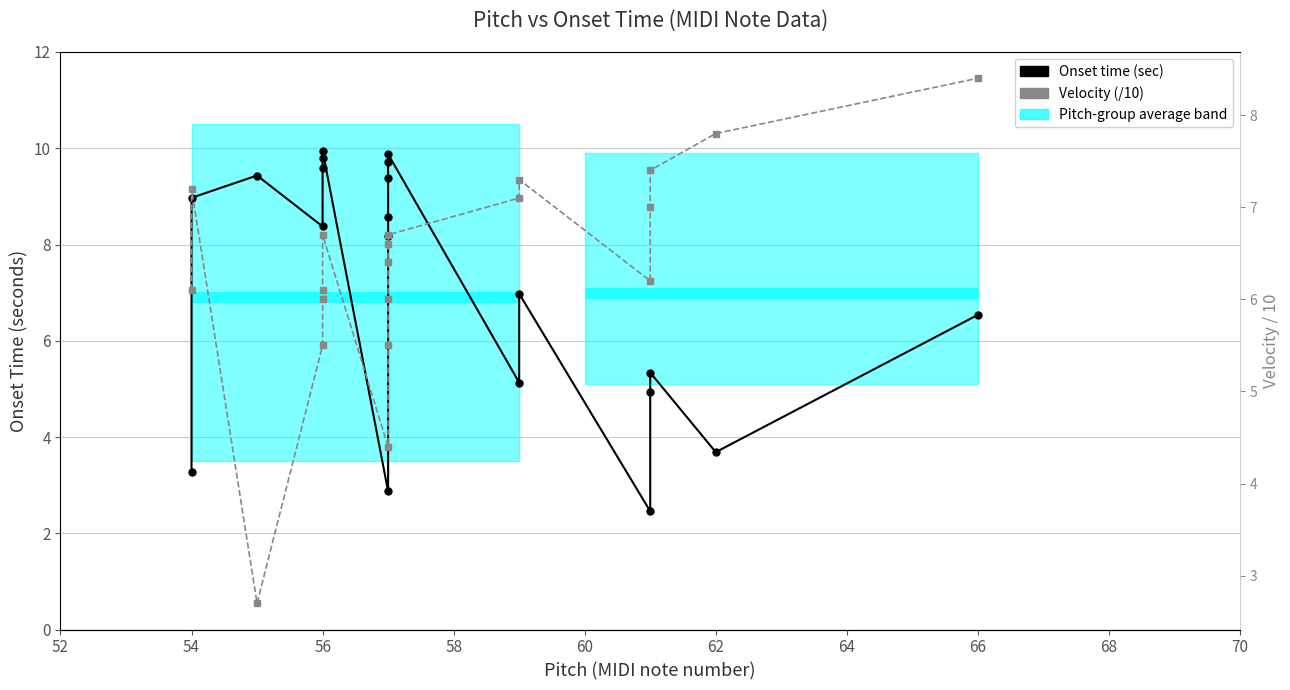

What is the smallest value displayed?

2.5